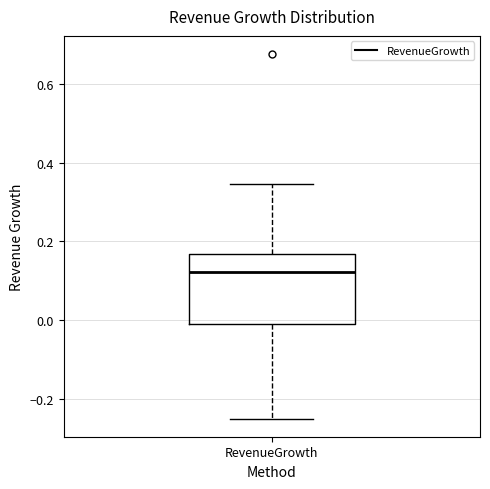

Transcribe this box plot: give where the median line is, the range the box spans, and where the two whiskers end, as read against the y-axis. The values are not printed on the chart, so give them approximately, as read against the axis.

median 0.12, box -0.02 to 0.16, whiskers -0.26 to 0.34